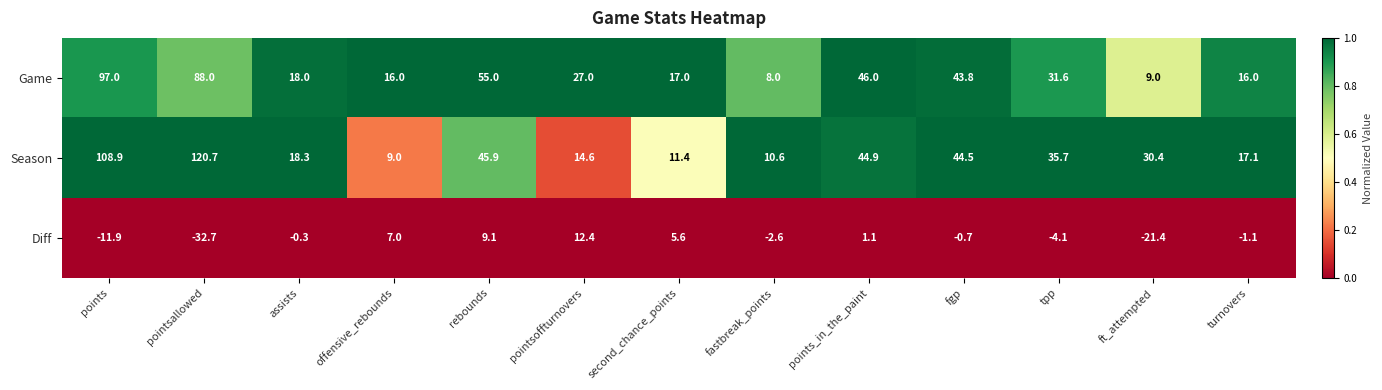

What is the sum of the Game values at points and points_in_the_paint?

143.0